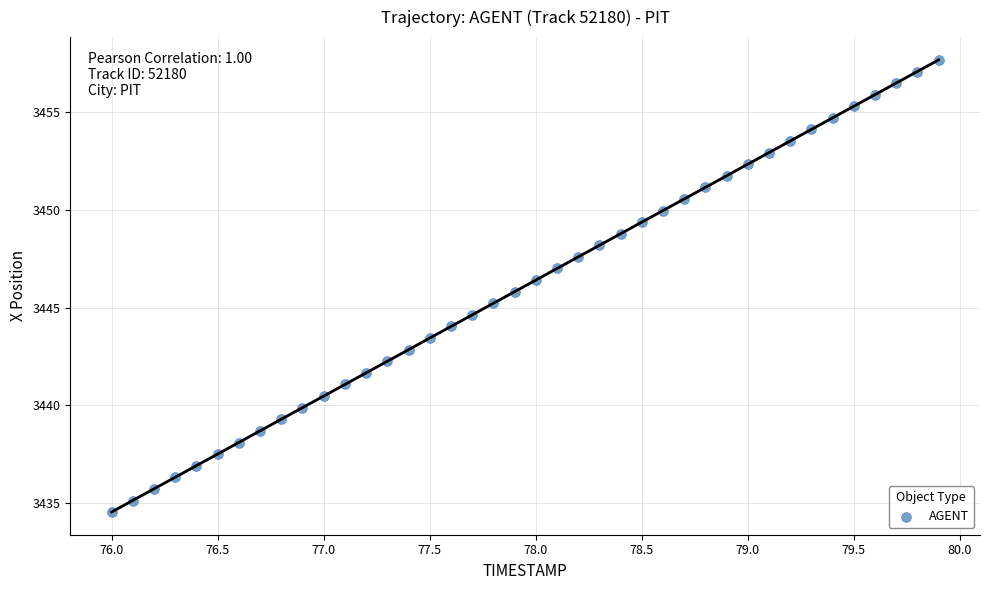

What is the range of X values (max minus min)?

3.9